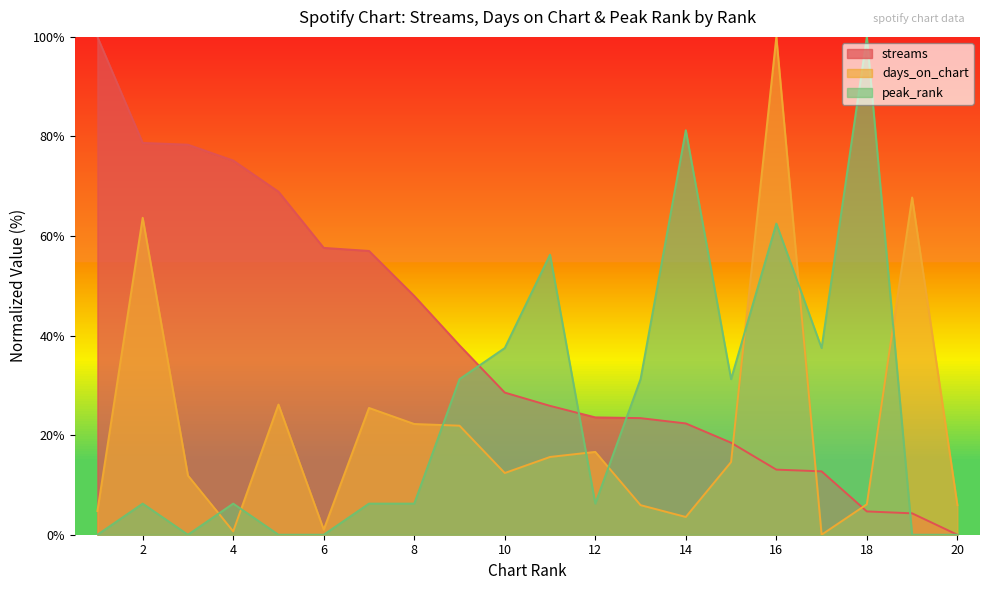

The peak_rank series shows 0.0 at 19. True or false?

True